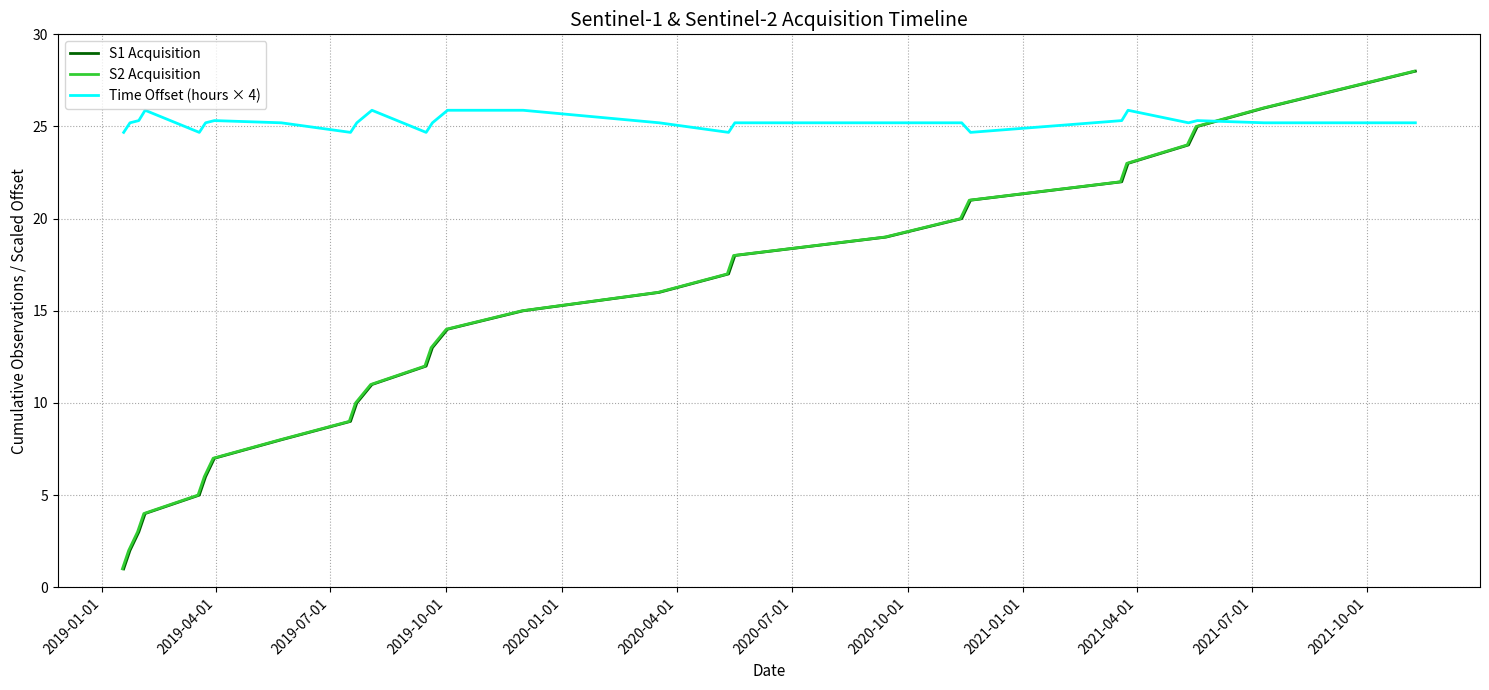

After their last crossing, which series has the higher values: S2 Acquisition or Time Offset (hours × 4)?

S2 Acquisition